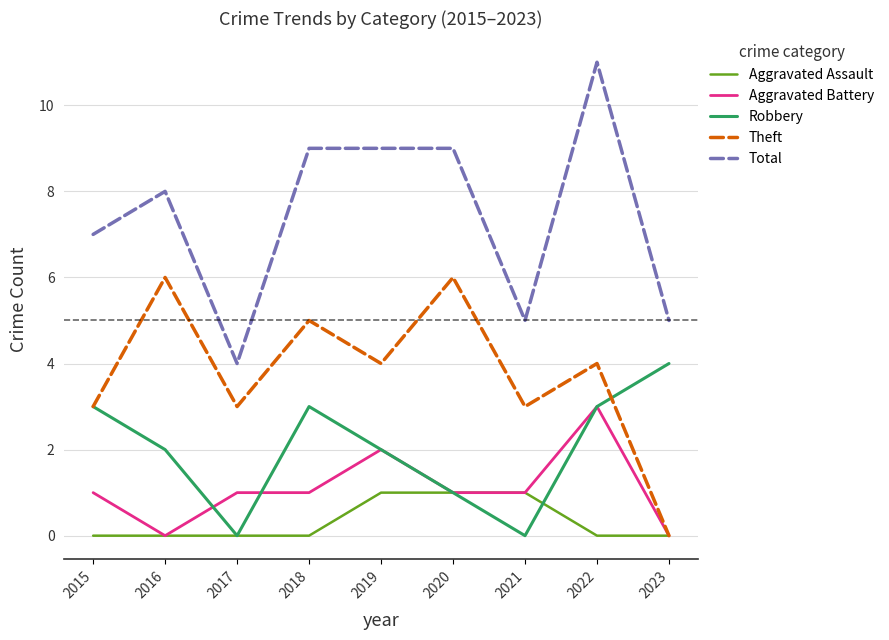

At which label does Total reach its minimum?

2017